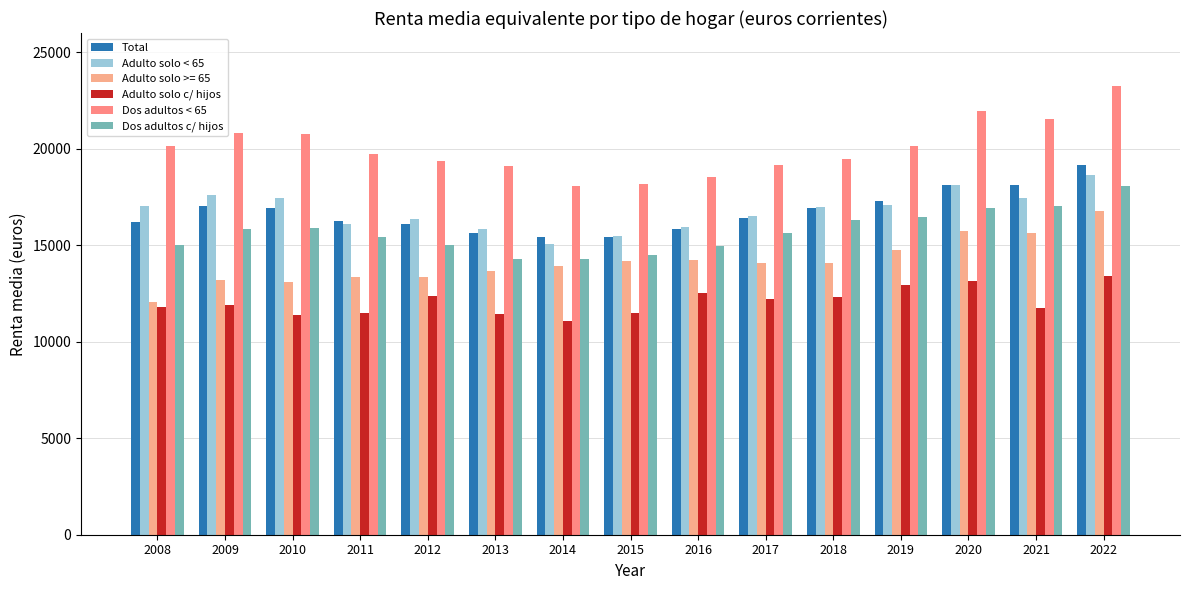

How many values in the Adulto solo c/ hijos series are below 11892?

7